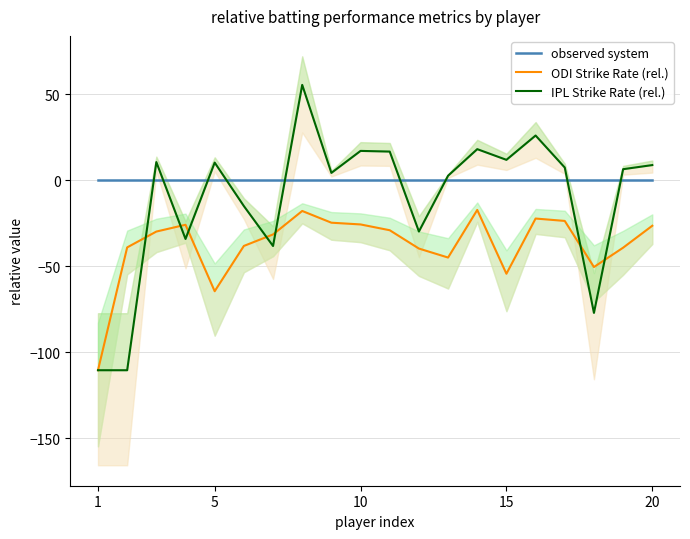

How many lines are shown in the chart?

3